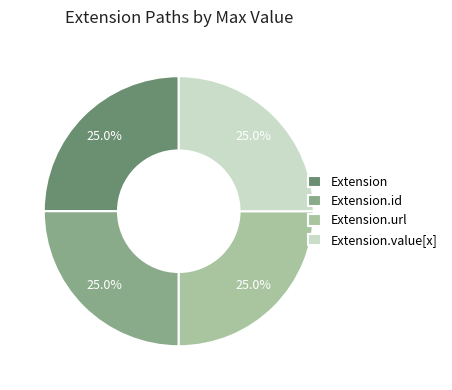

Is there a majority slice in this chart?

No